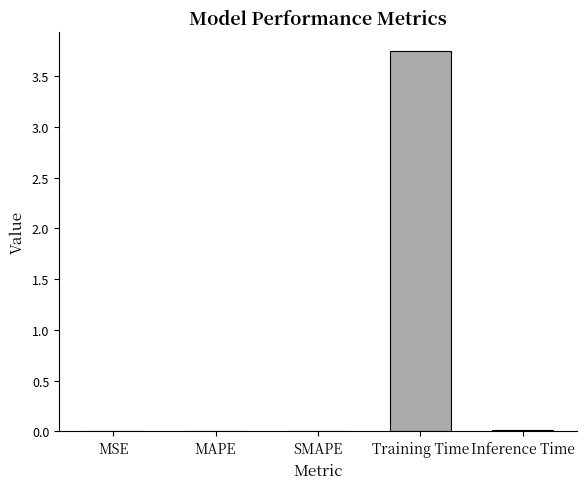

The value at Inference Time is 0.0. True or false?

True